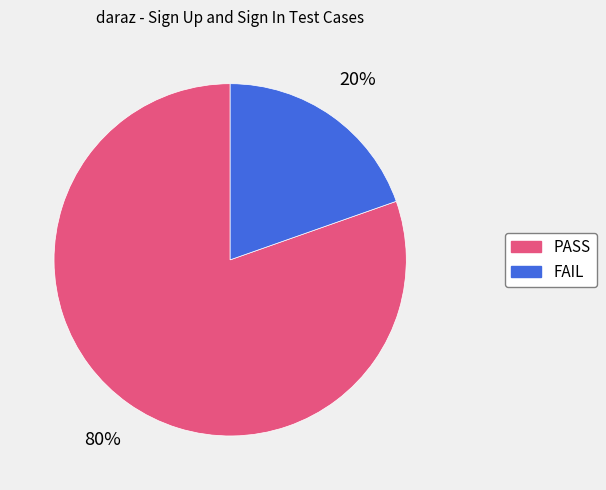

How many slices are in this pie chart?

2